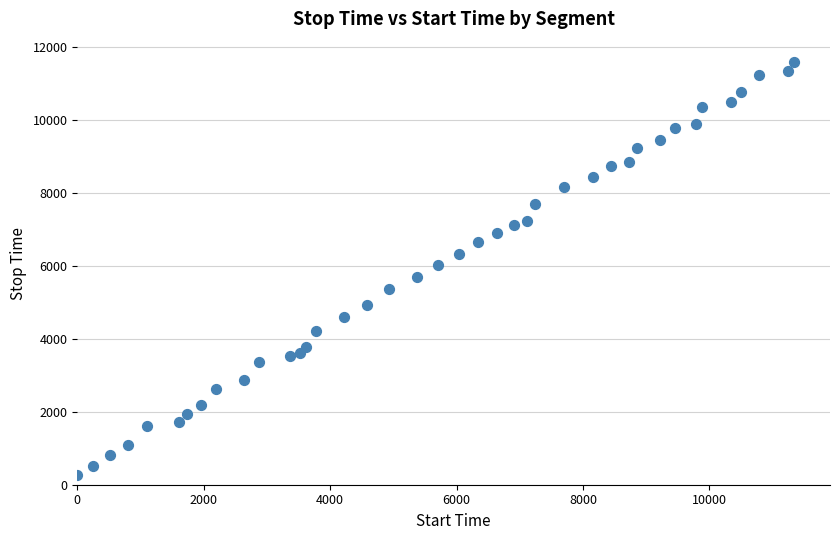

What is the range of Y values (max minus min)?

11329